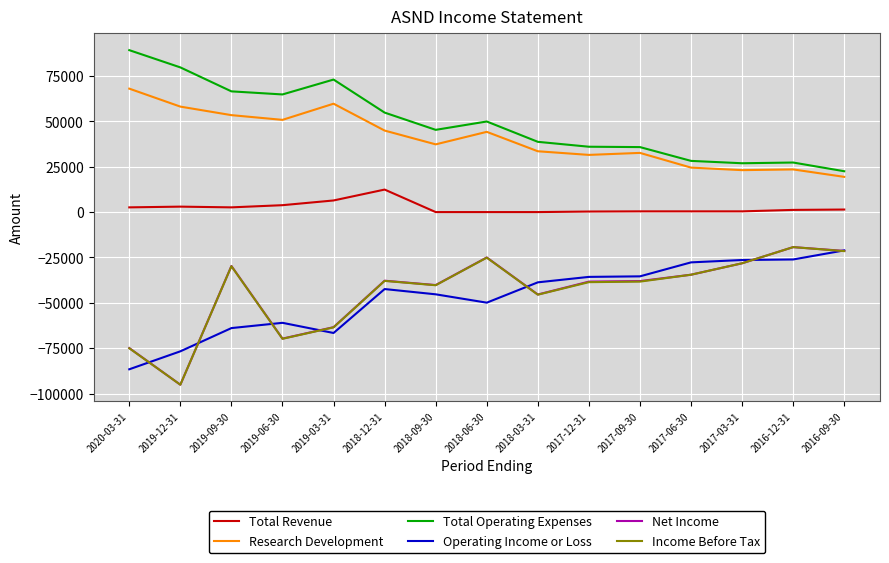

Which series has the largest total across all categories?

Total Operating Expenses